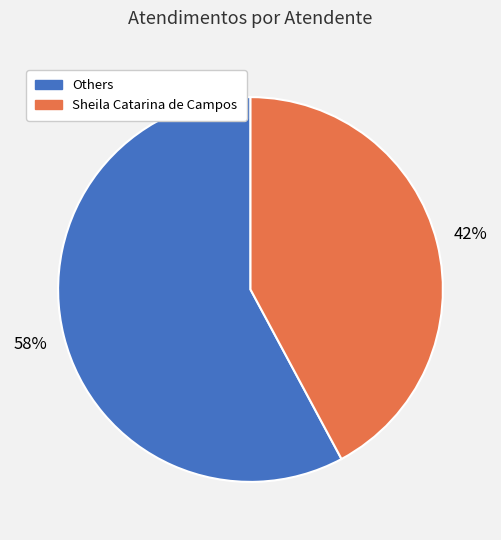

To the nearest percent, what is the average slice percentage?

50%